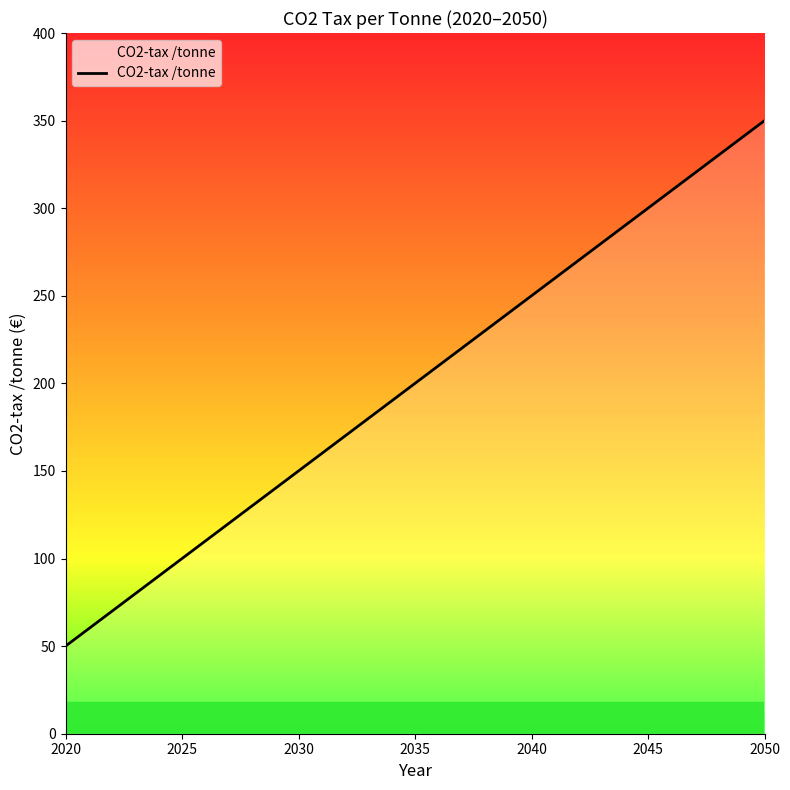

What is the greatest value displayed?

350